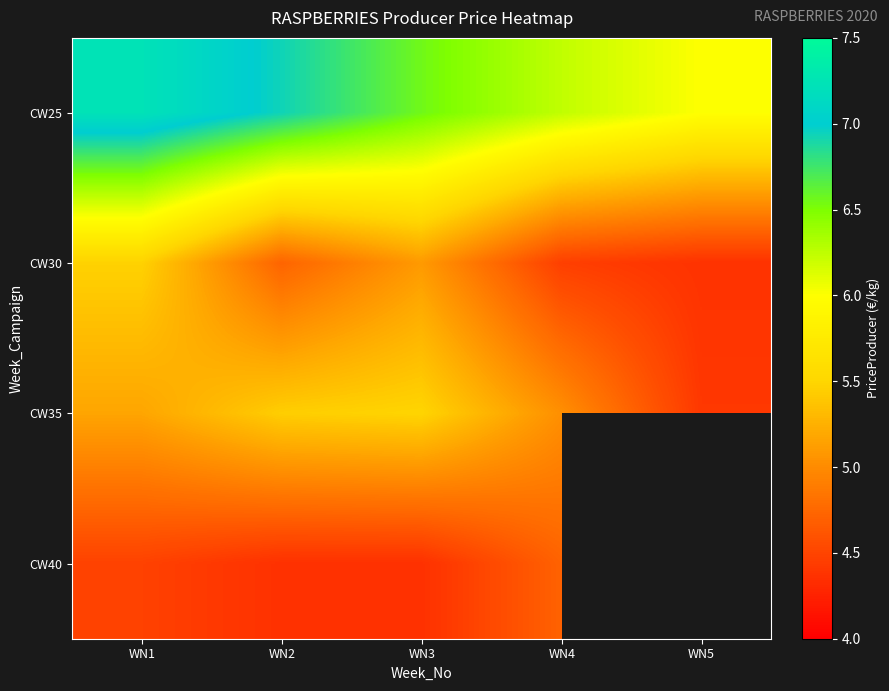

How many categories are shown in the chart?

5